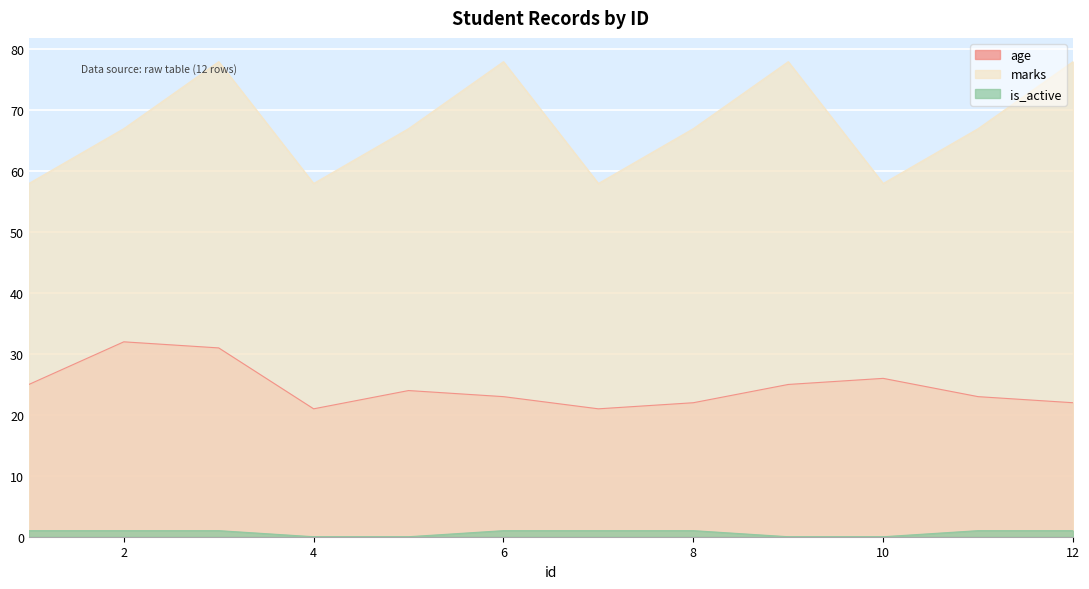

True or false: is_active has a value of 1 at 7.

True